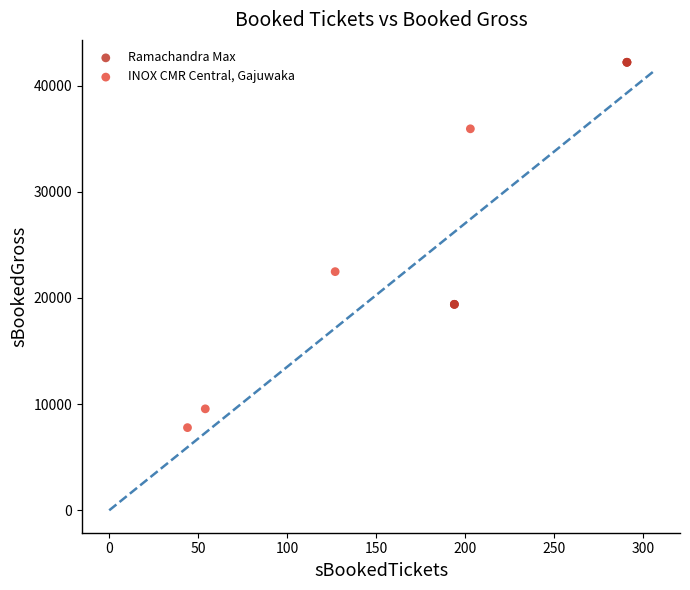

What are all the series names shown in the legend?

Ramachandra Max, INOX CMR Central, Gajuwaka